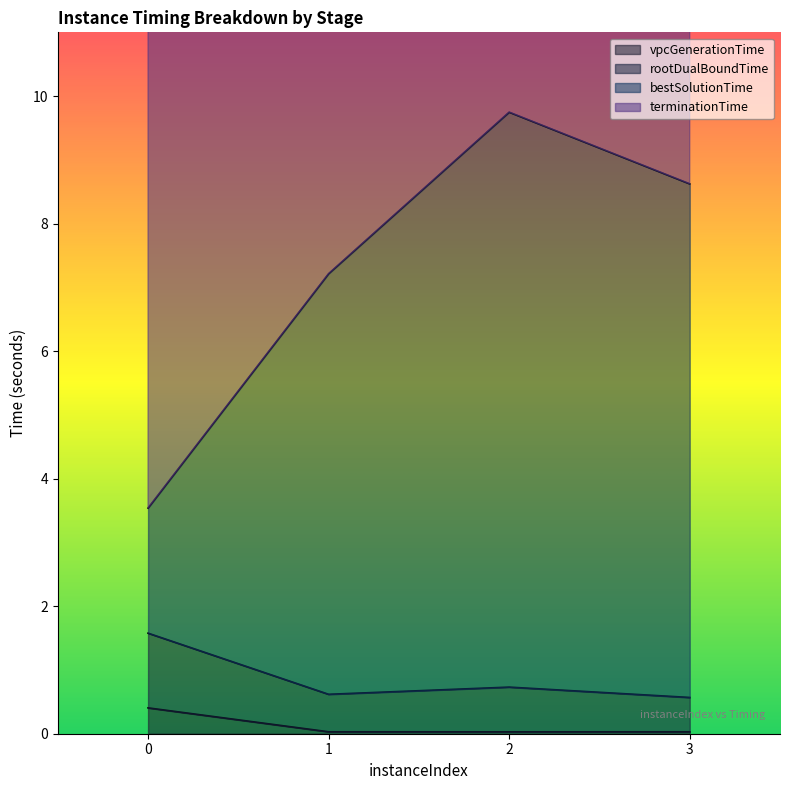

What is the average value of the vpcGenerationTime series?

0.1